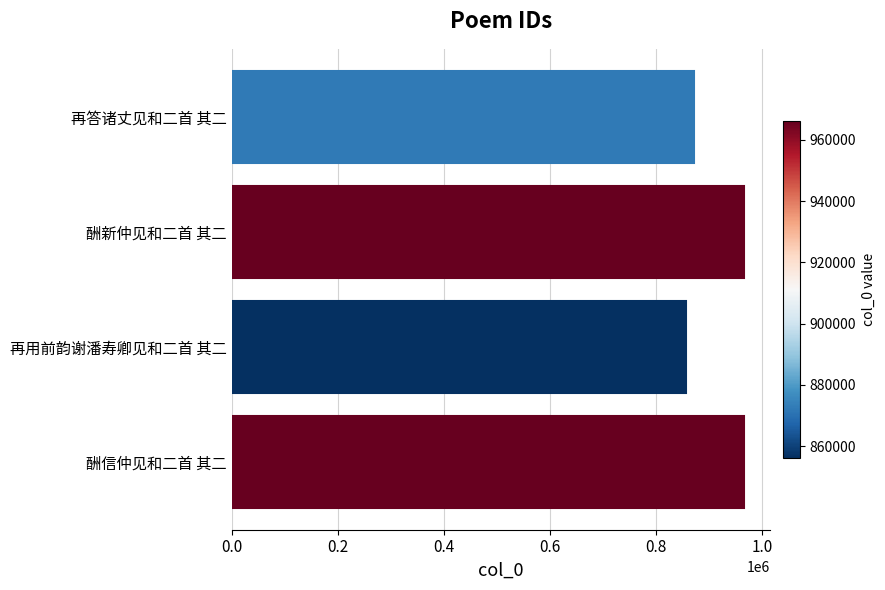

What is the maximum value shown in the chart?

966187